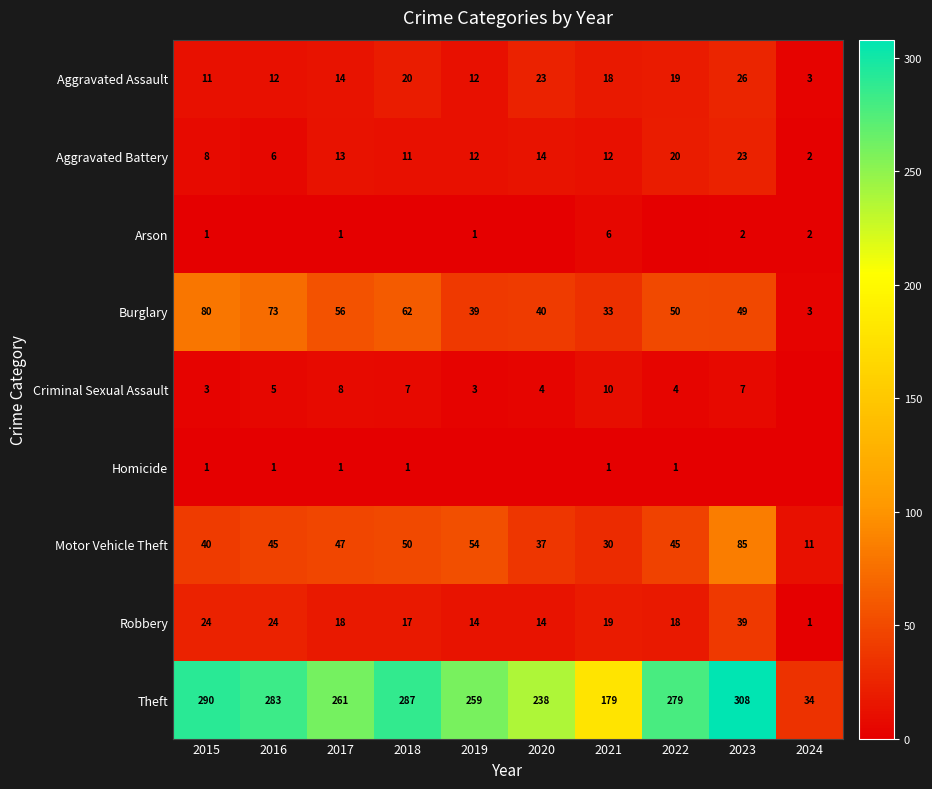

What is the difference between the second highest and minimum values in the Motor Vehicle Theft series?

43